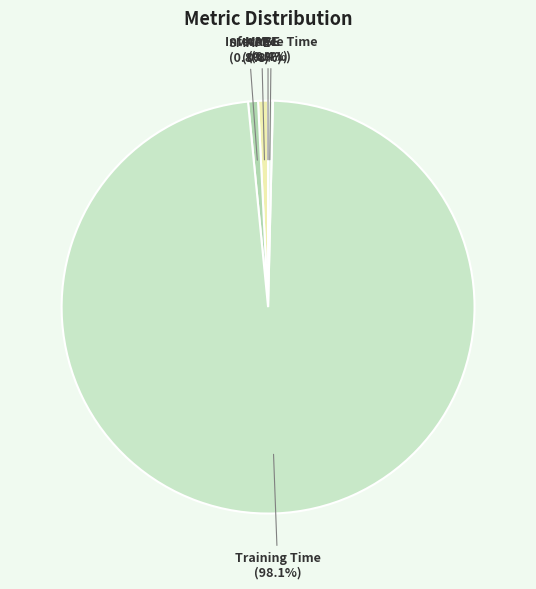

What percentage is NOT represented by MAPE?

99.2%